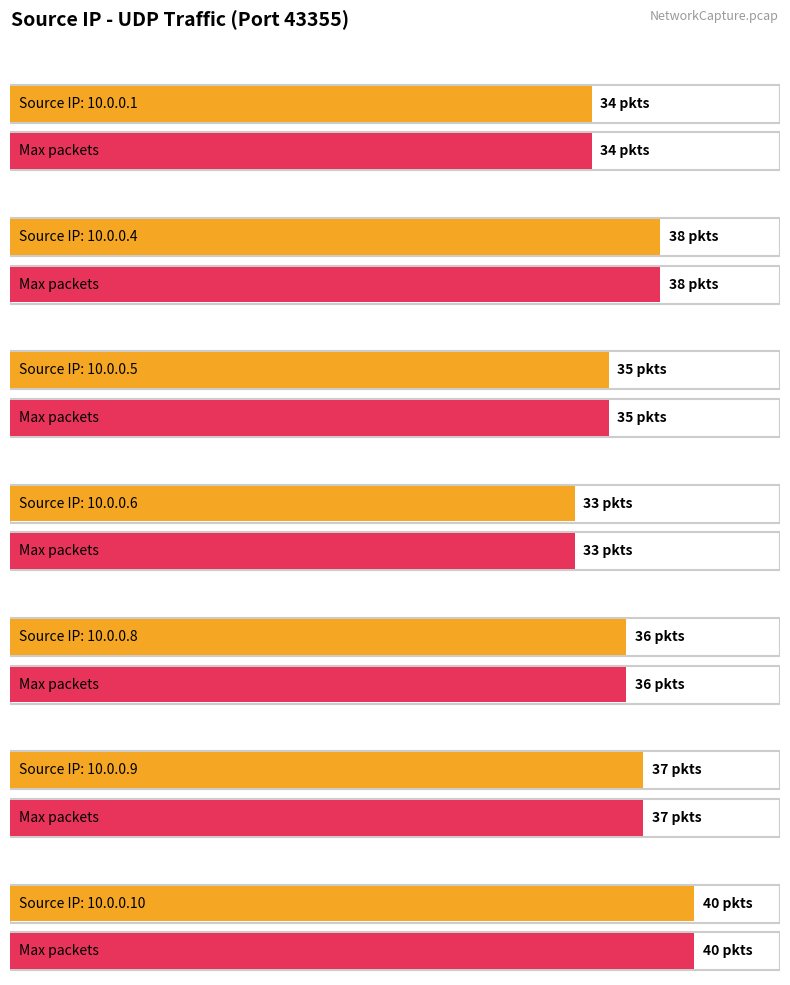

The Packet count series shows 34 at 10.0.0.1. True or false?

True